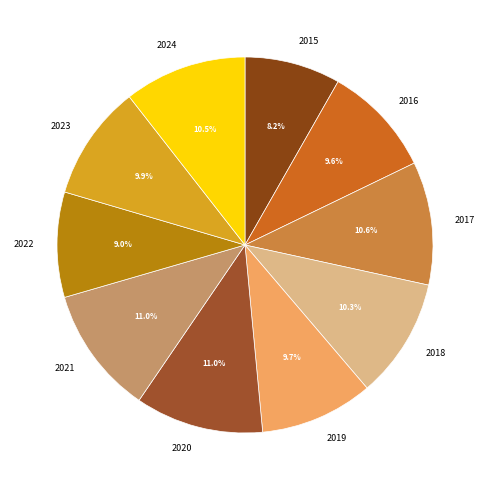

Does 2021 account for over 50% of the chart?

No